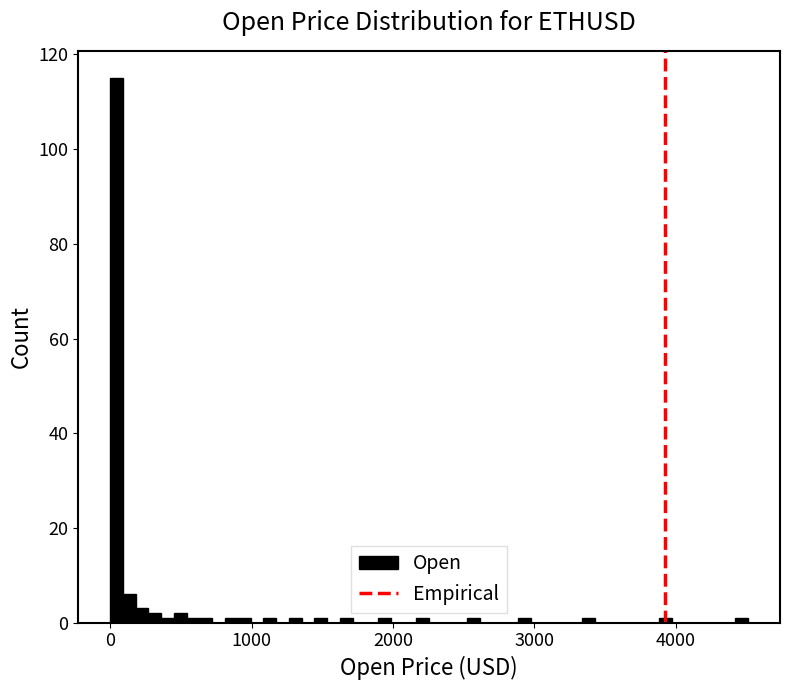

Read against the x-axis, roughly where is the centre of the tallest bar?

0